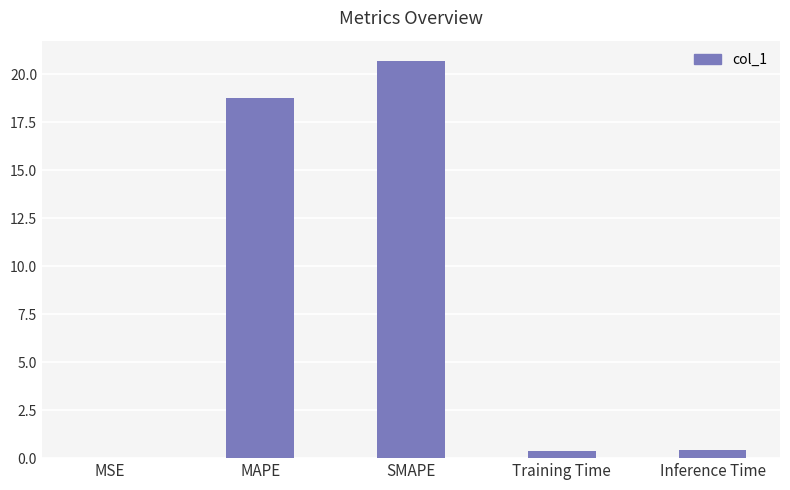

What is the change in value from MSE to SMAPE?

+20.7